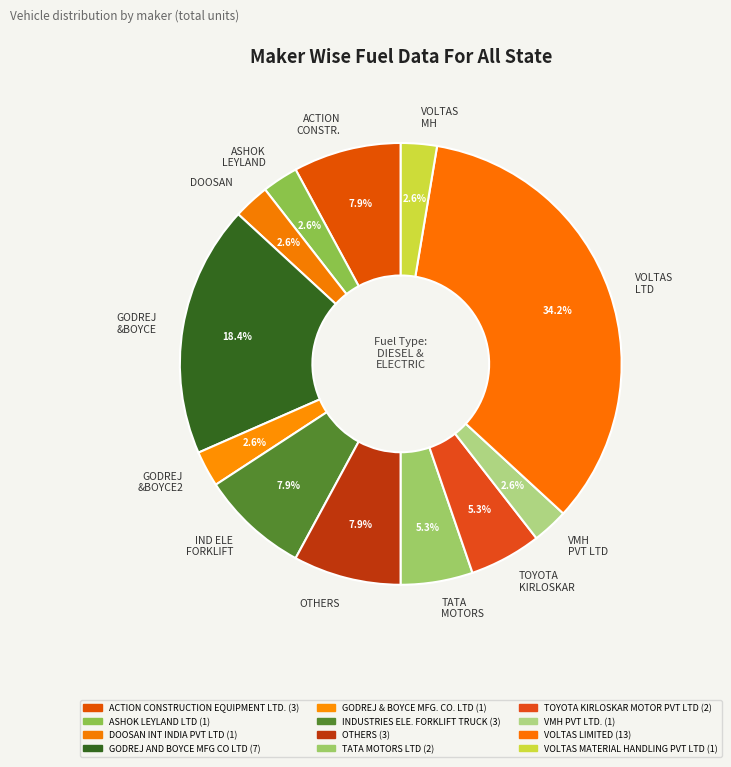

What is the largest slice in the pie chart?

VOLTAS LTD